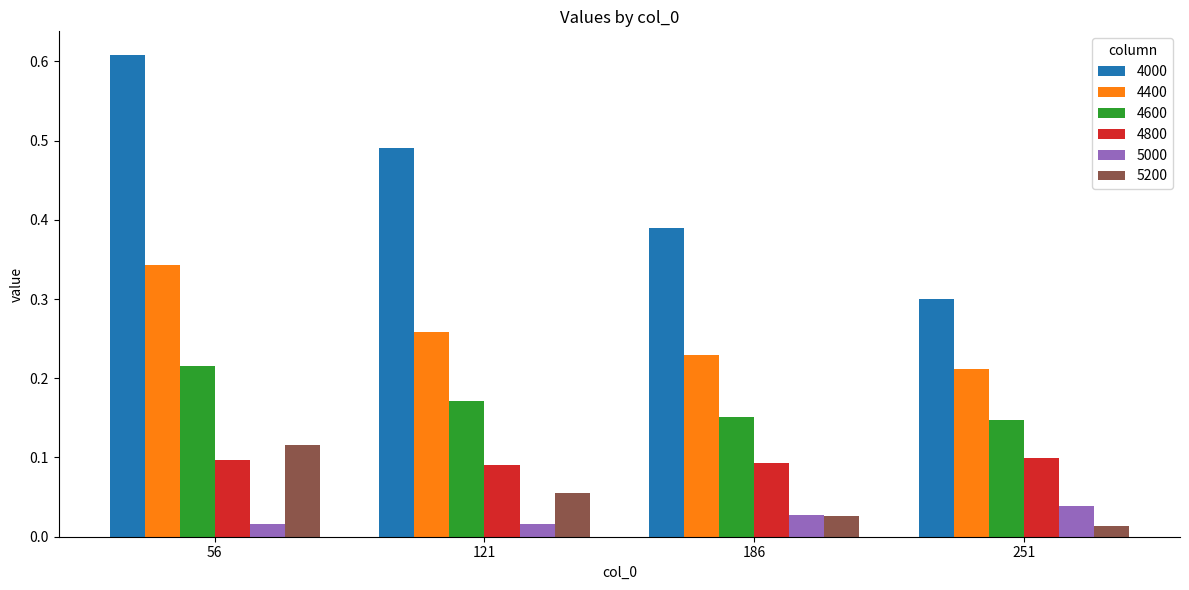

At which label does 5200 reach its peak?

56